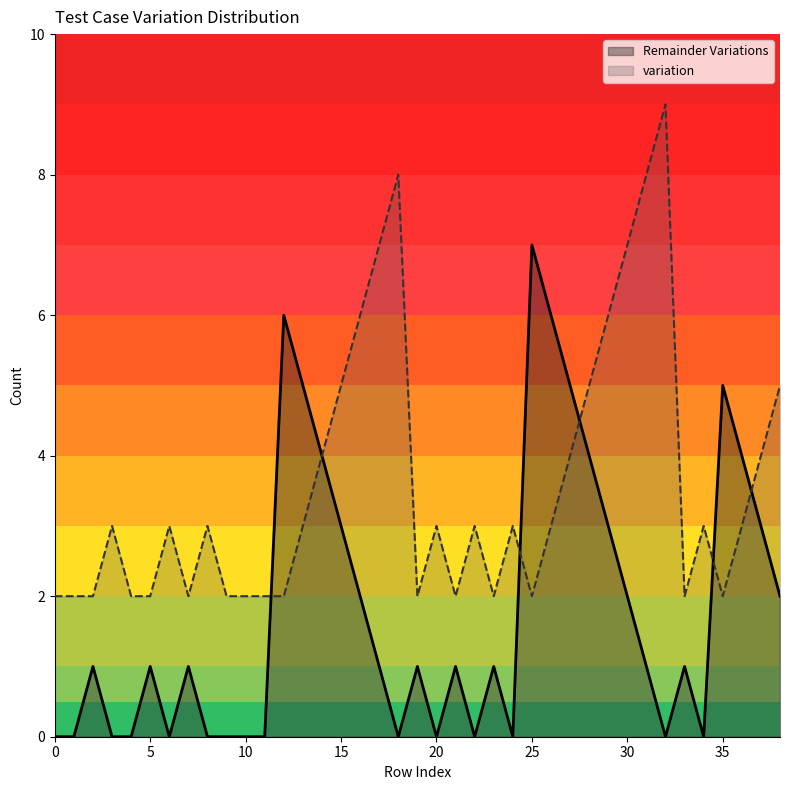

Read the variation value at 30.

7